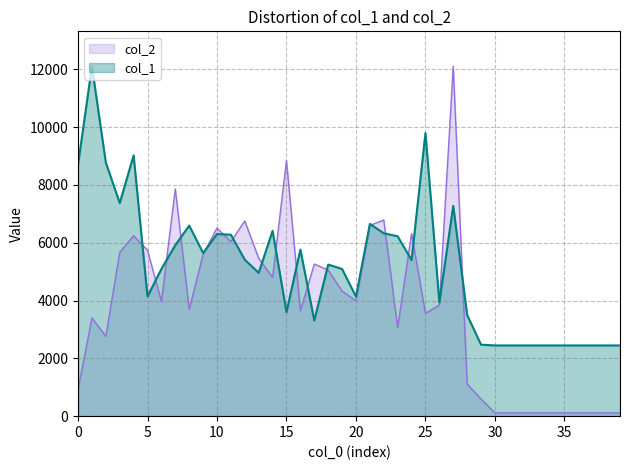

What is the approximate value of col_1 at 29?

2473.0